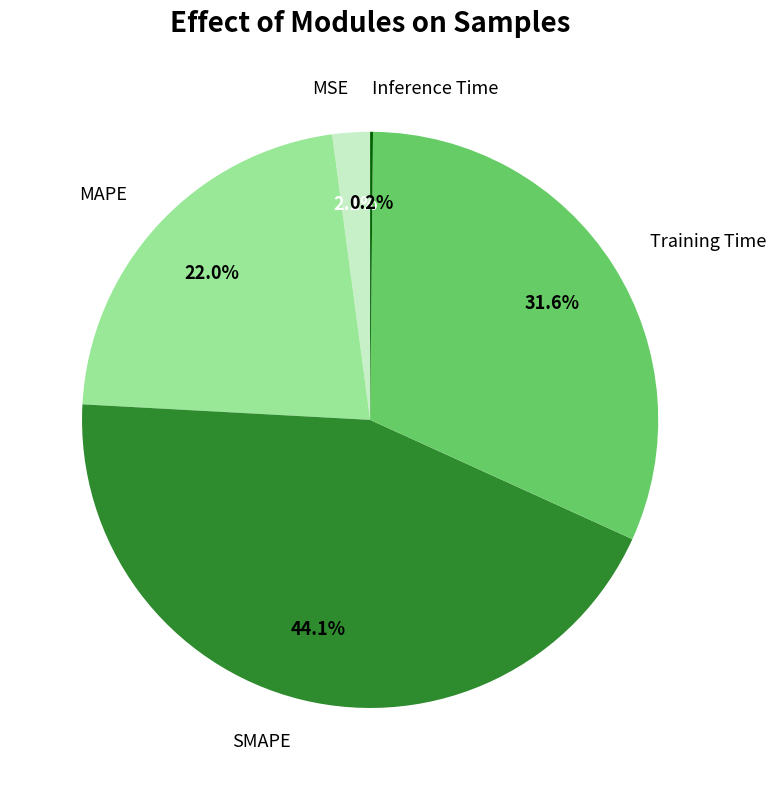

What is the largest slice in the pie chart?

SMAPE